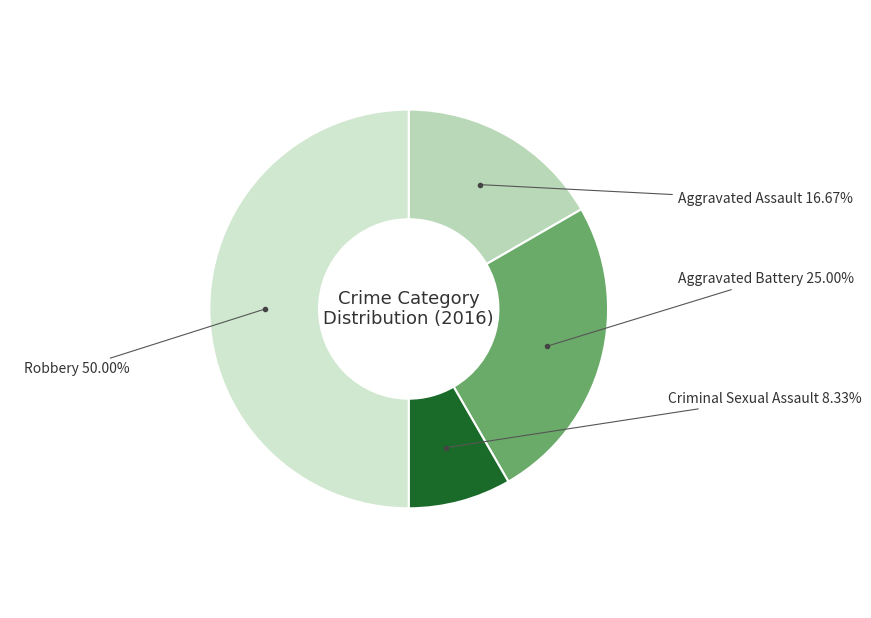

Is there a majority slice in this chart?

No